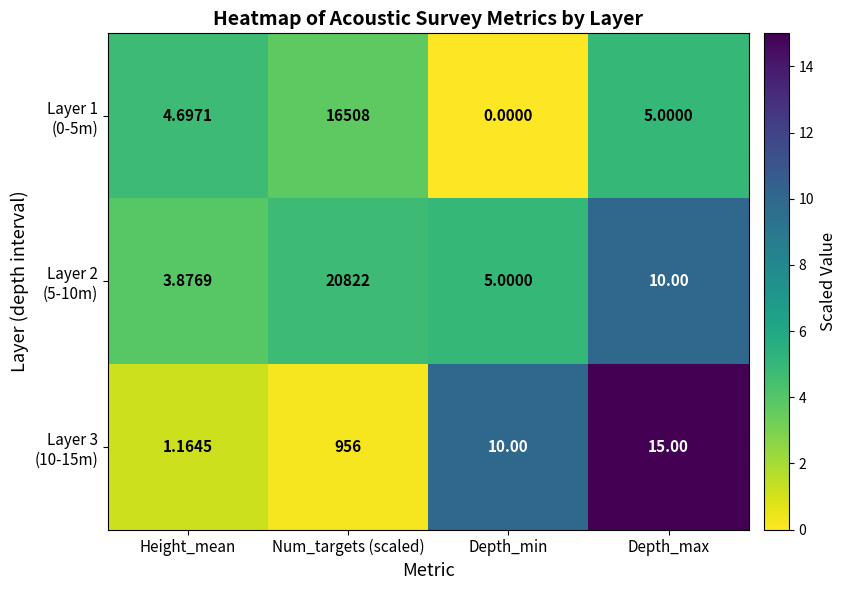

What is the total value across all series at Depth_min?

15.0